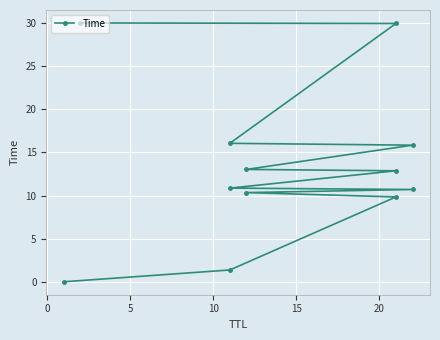

What is the ratio of the value at 20 to the value at 0?

7.9